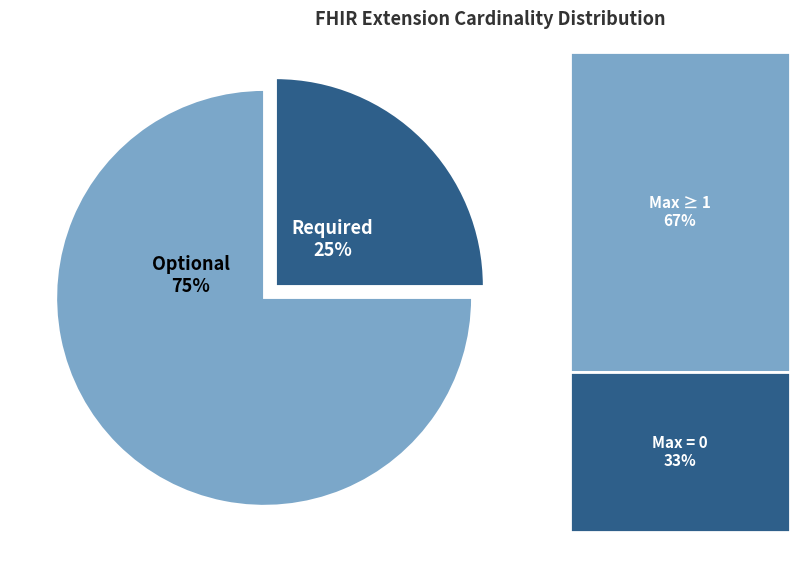

How many slices are in this pie chart?

2